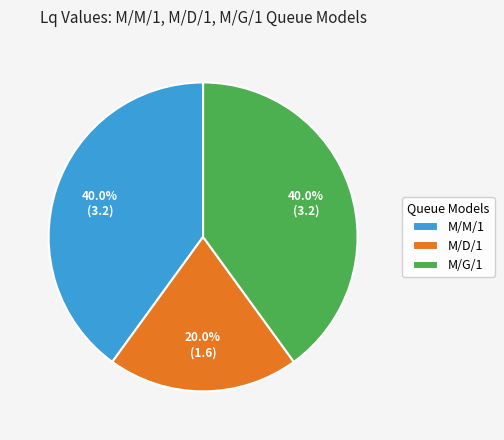

How many slices are in this pie chart?

3